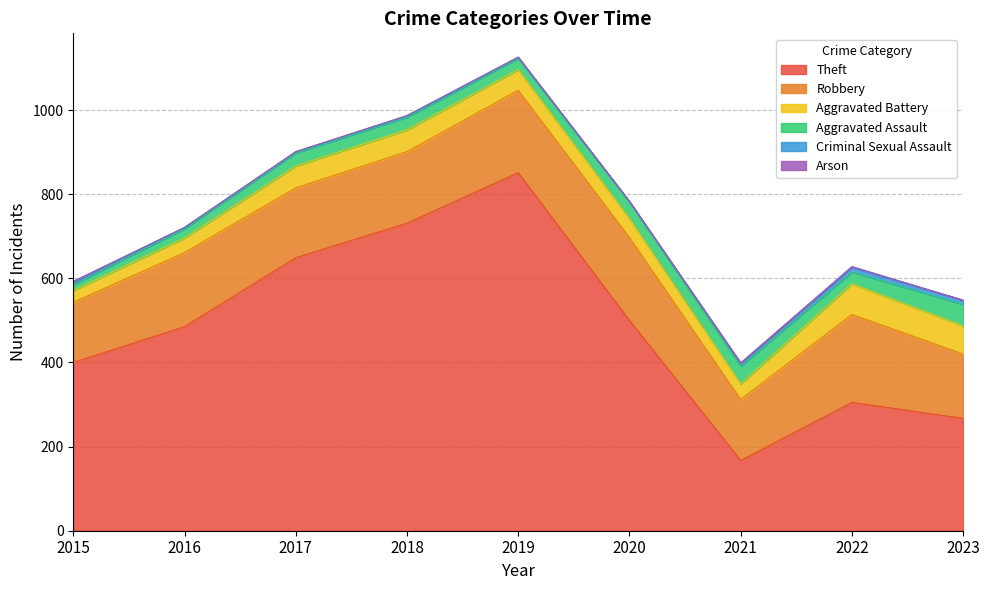

Which category has the highest value in the Criminal Sexual Assault series?

2022